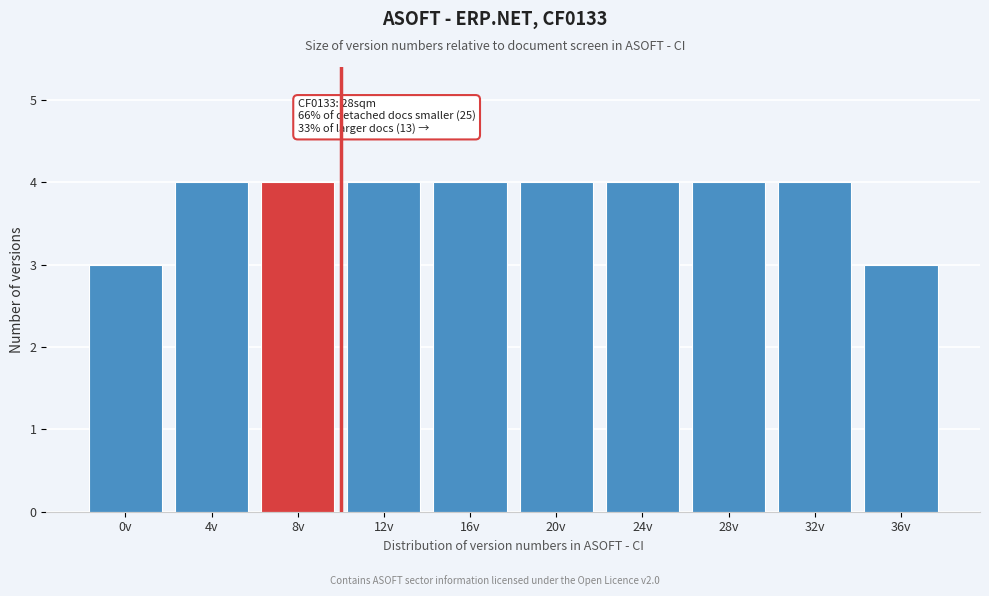

Reading right to left, what are all the values shown in this chart?

36v=3	32v=4	28v=4	24v=4	20v=4	16v=4	12v=4	8v=4	4v=4	0v=3